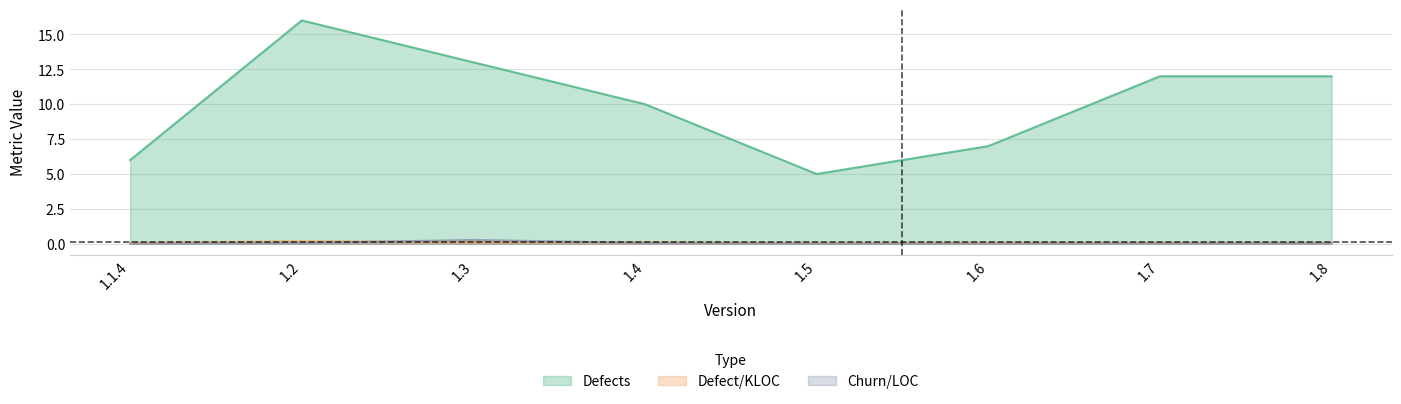

Reading right to left, transcribe all the data shown in this chart.

Defects: 1.8=12.0	1.7=12.0	1.6=7.0	1.5=5.0	1.4=10.0	1.3=13.0	1.2=16.0	1.1.4=6.0
Defect/KLOC: 1.8=0.1	1.7=0.1	1.6=0.1	1.5=0.1	1.4=0.1	1.3=0.1	1.2=0.2	1.1.4=0.1
Churn/LOC: 1.8=0.0	1.7=0.0	1.6=0.0	1.5=0.0	1.4=0.1	1.3=0.3	1.2=0.1	1.1.4=0.0